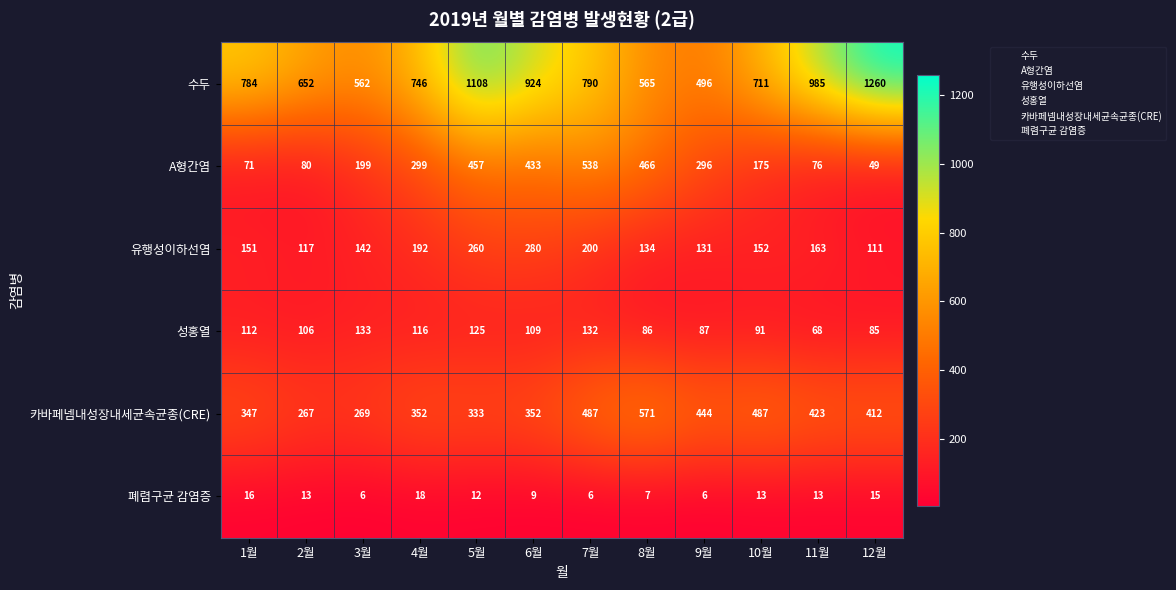

How many values in the A형간염 series are below 296?

6